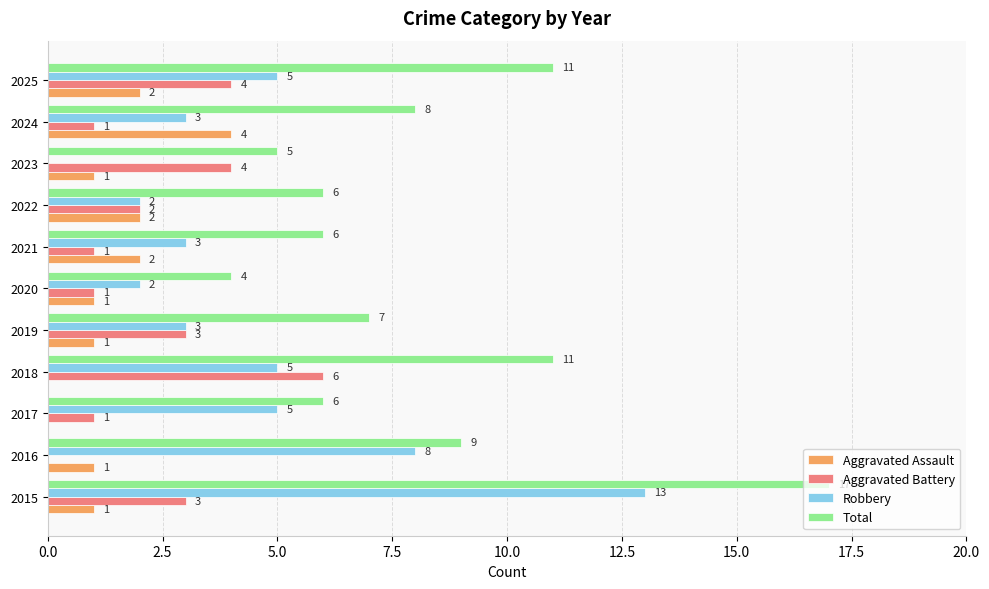

Between 2018 and 2024, which series saw the biggest shift?

Aggravated Battery